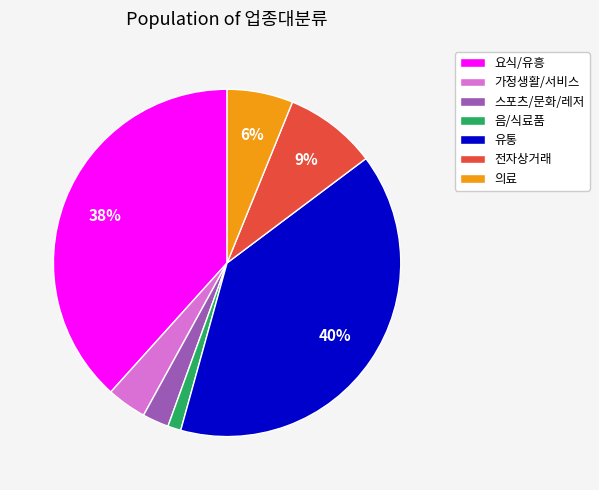

To the nearest percent, what is the average slice percentage?

14%